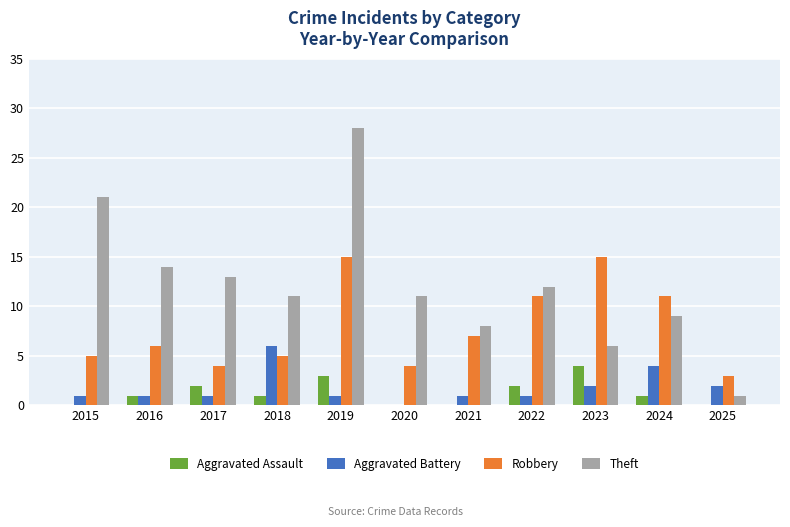

Which category has the highest value across all series?

2019